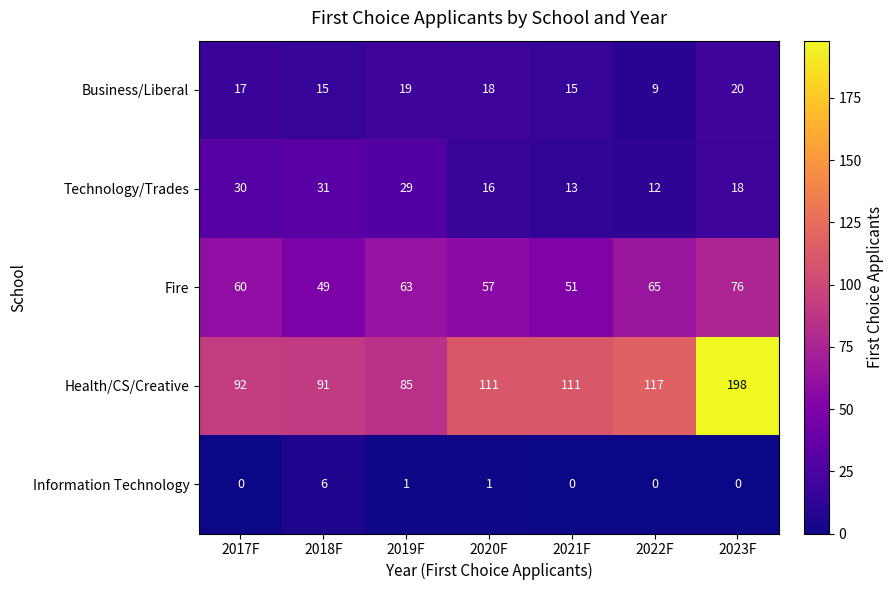

What is the spread (max minus min) of values at 2018F?

85